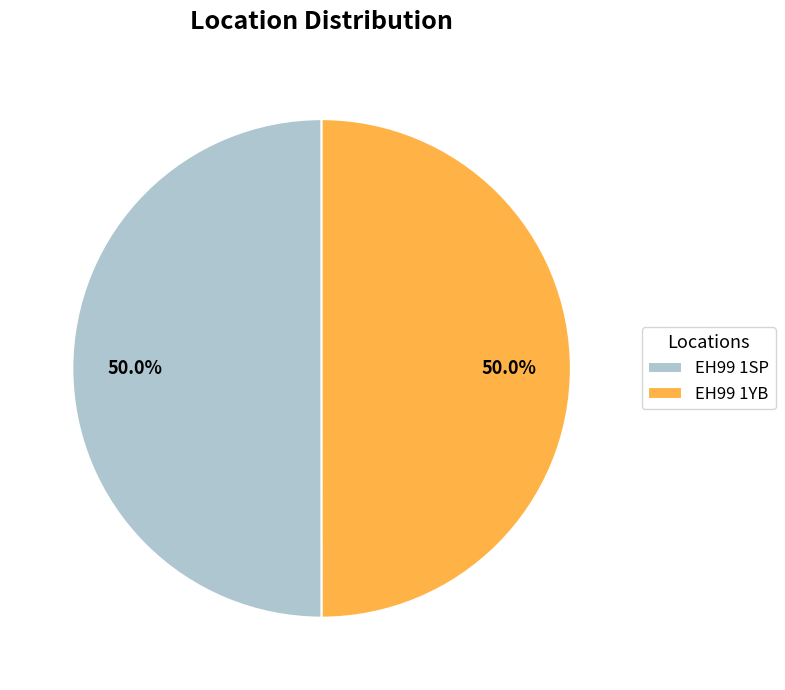

Is the sum of EH99 1YB and EH99 1SP greater than half?

Yes